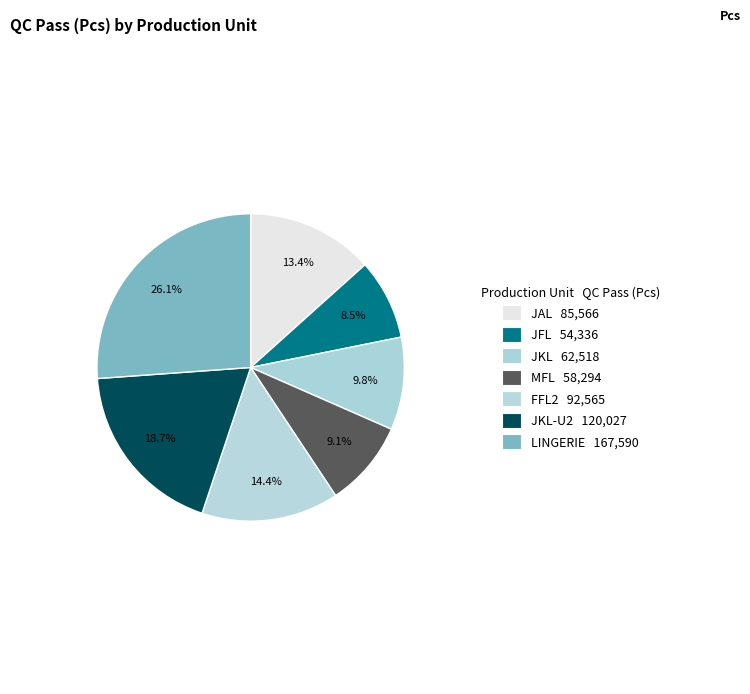

Rank the categories by value from lowest to highest.

JFL, MFL, JKL, JAL, FFL2, JKL-U2, LINGERIE